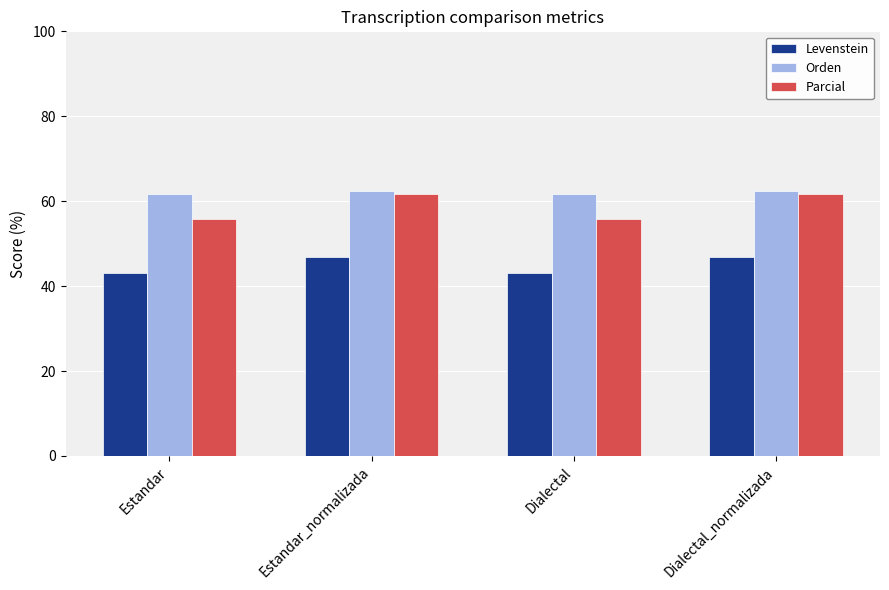

How many bars are there in each group?

3